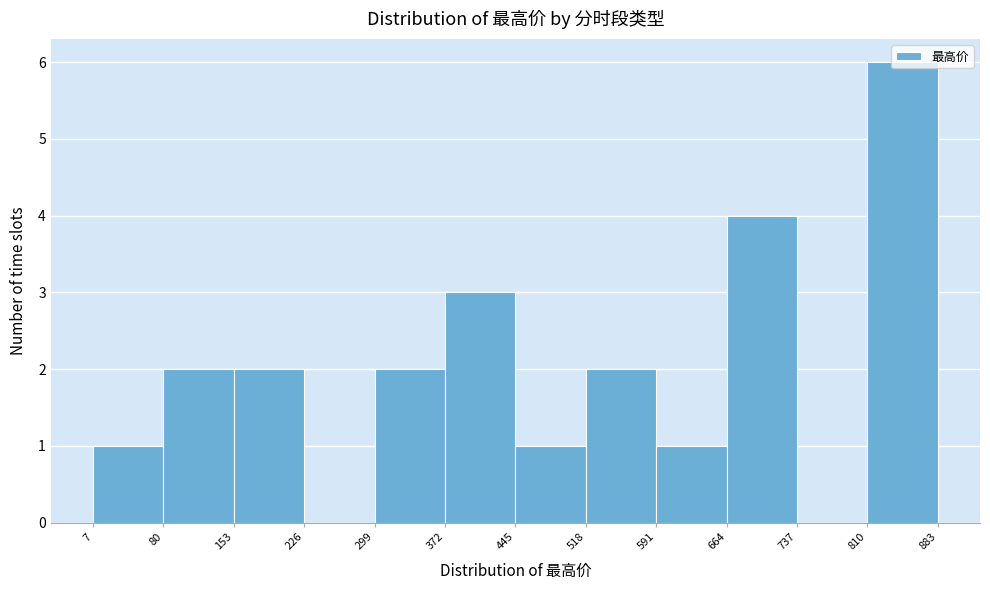

What is the height of the bar covering 664 to 737 on the x-axis? The values are not printed on the chart, so give them approximately, as read against the axis.

4